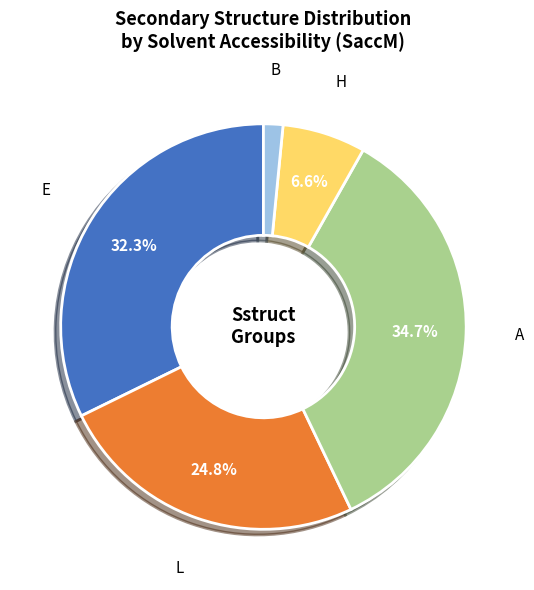

What percentage is the E slice, to the nearest percent?

32%